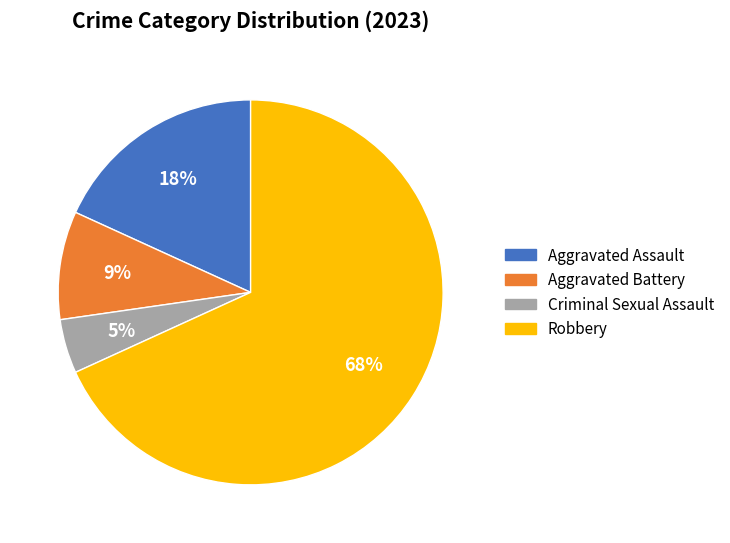

To the nearest percent, what is the average slice percentage?

25%